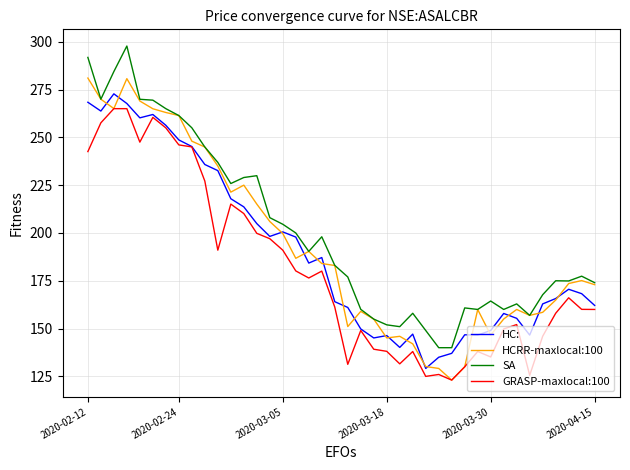

Rank the series by their maximum value, from lowest to highest.

GRASP-maxlocal:100, HC:, HCRR-maxlocal:100, SA